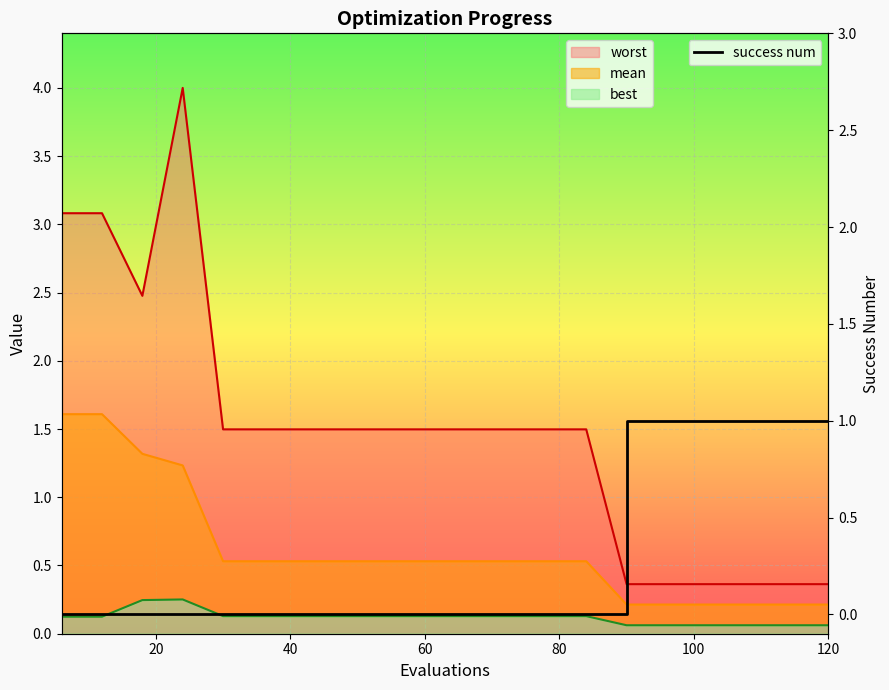

What position from the left is 40?

3